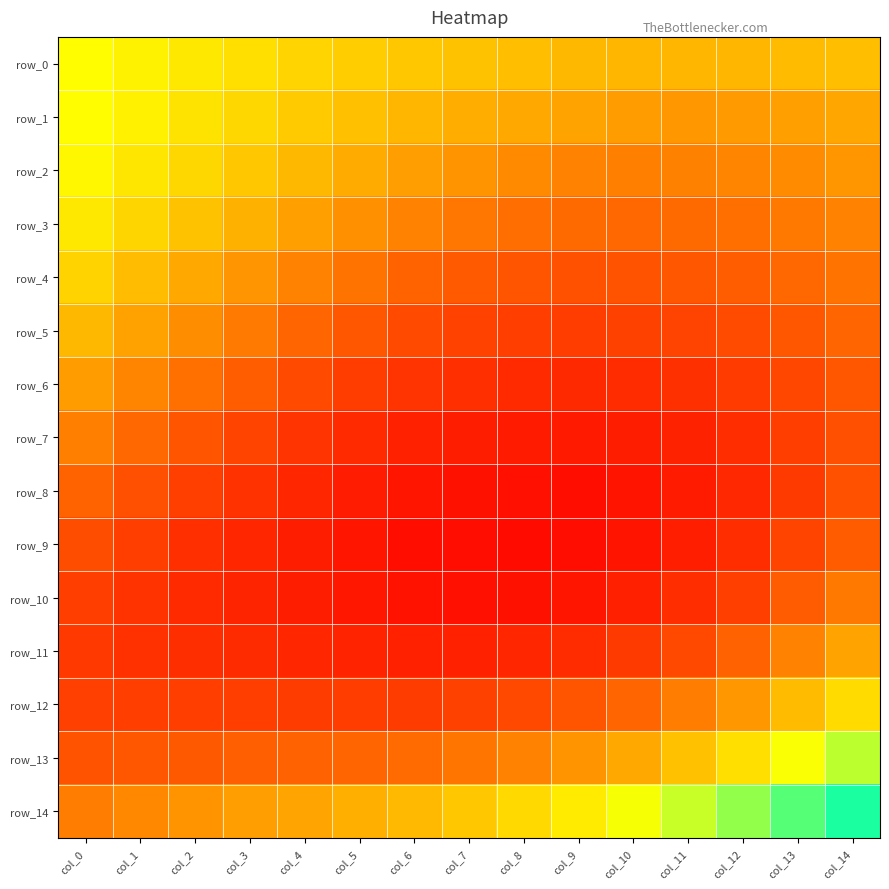

Which category has the lowest value in the row_1 series?

col_11